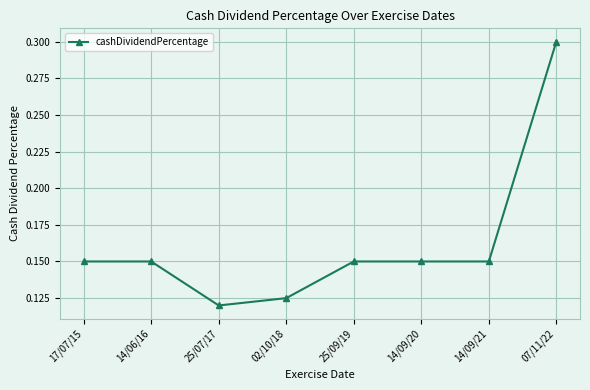

At which category does the data reach its first local valley?

25/07/17